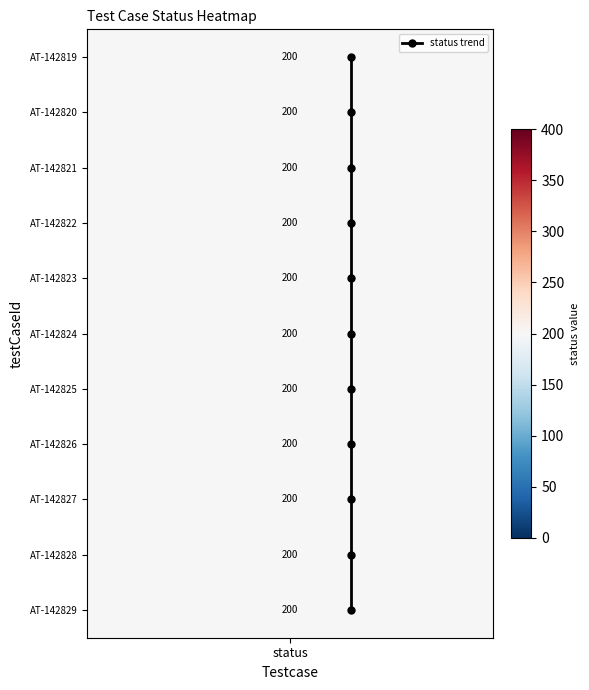

How many values are above zero?

10